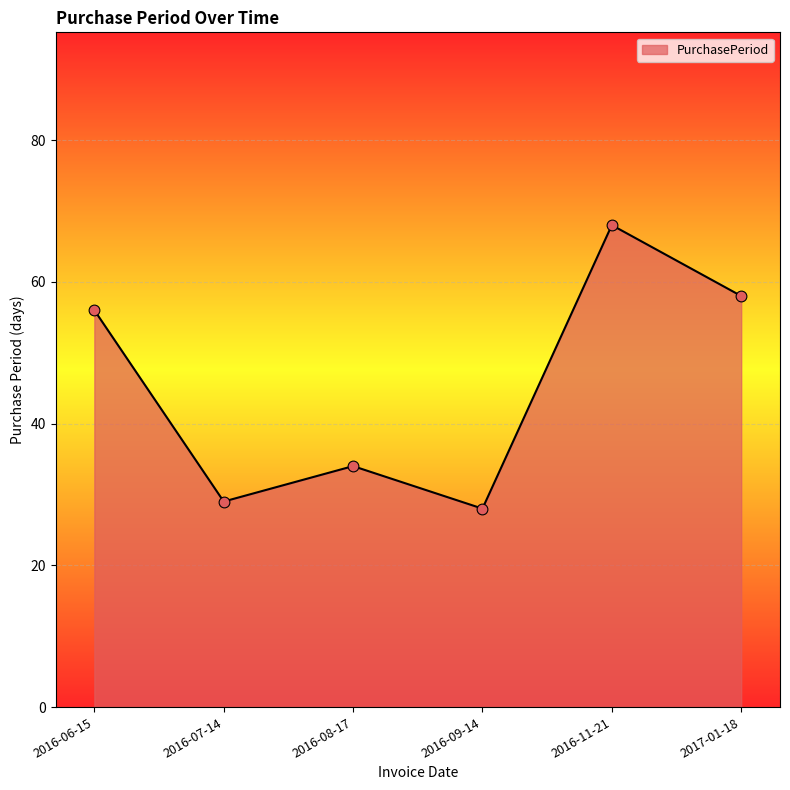

Between 2016-07-14 and 2016-08-17, which is larger?

2016-08-17